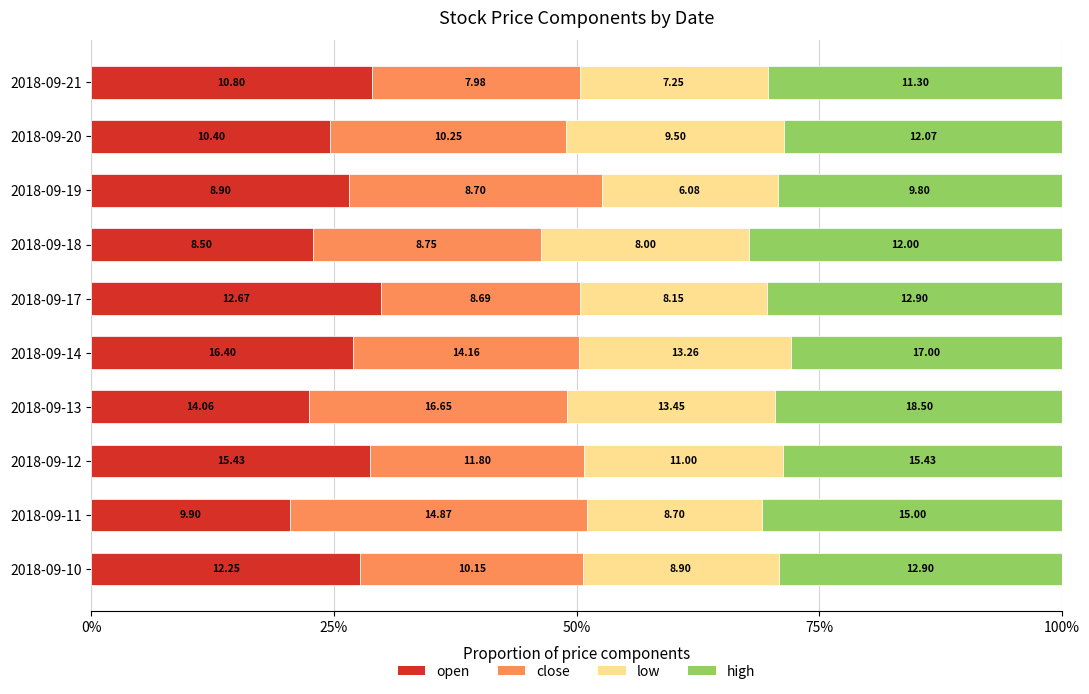

What position from the right is 8?

2